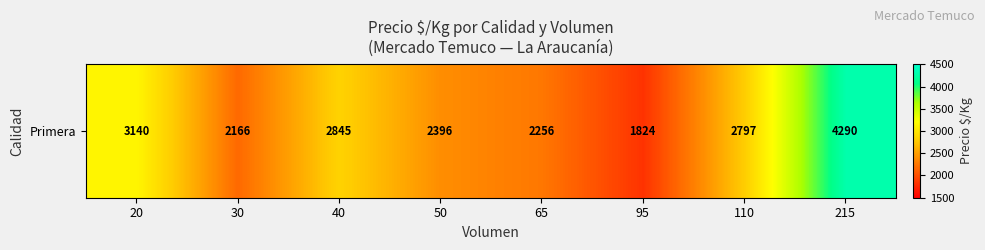

How many values are below 2797?

4